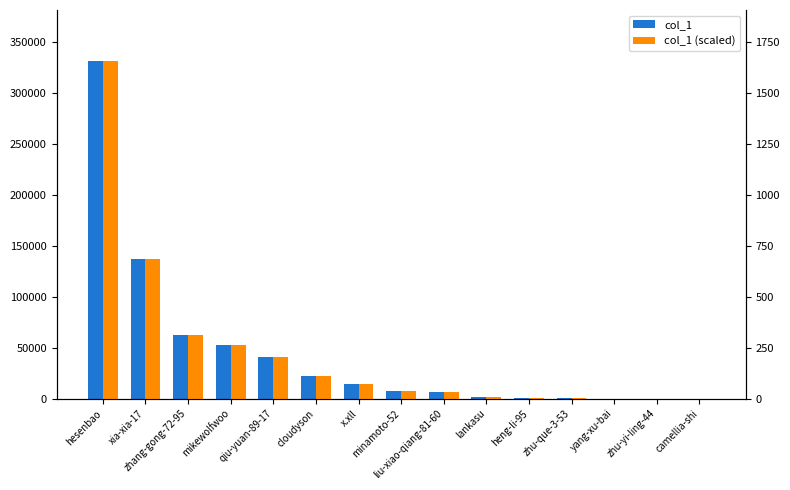

What is the difference between the col_1_scaled values at hesenbao and yang-xu-bai?

1658.4